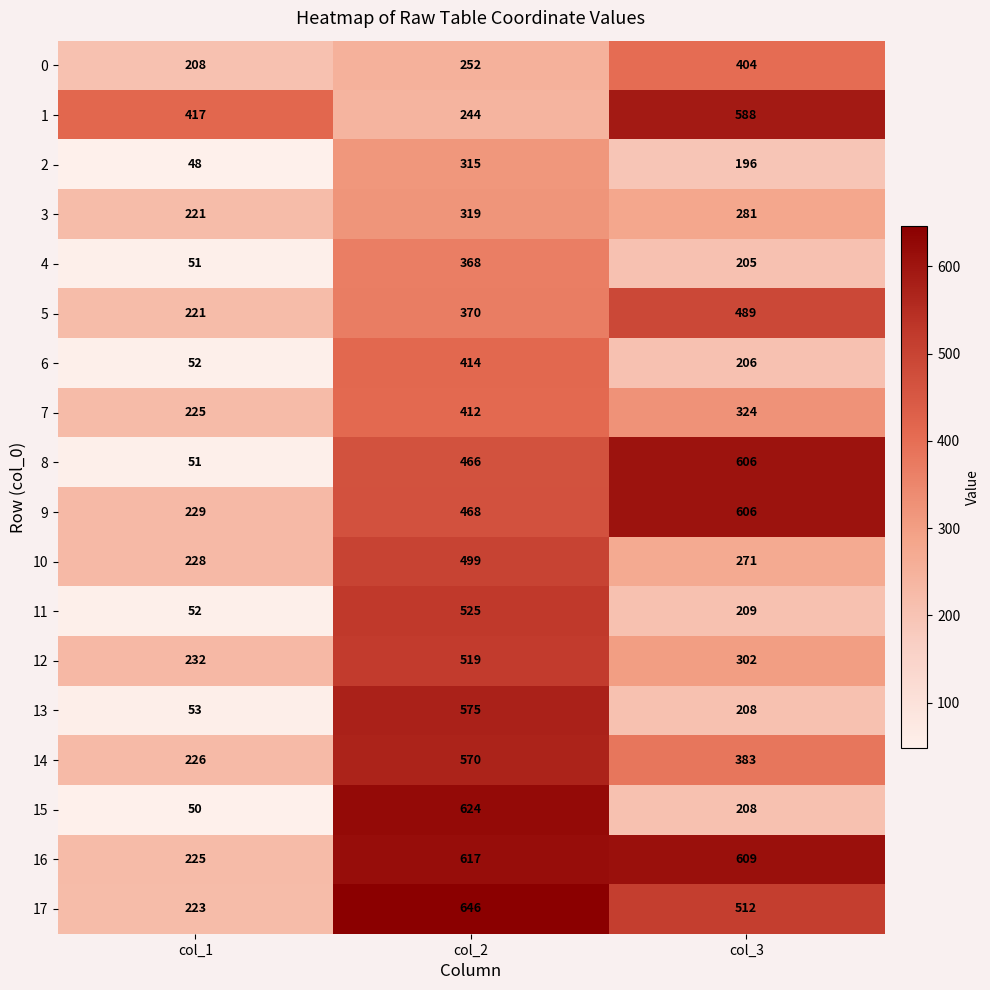

What is the minimum value shown in the chart?

48